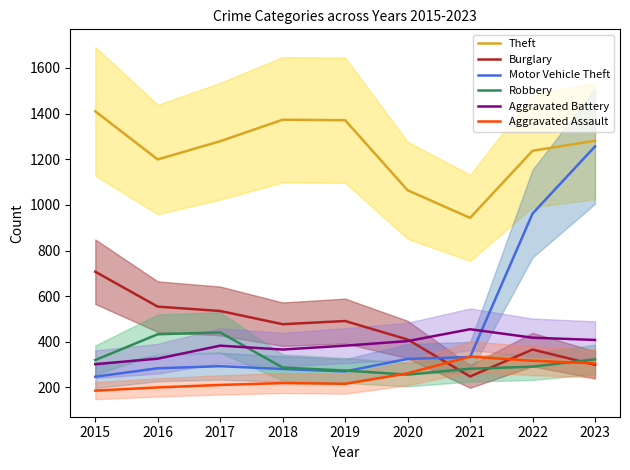

Reading left to right, transcribe all the data shown in this chart.

Theft: 1410	1199	1279	1373	1371	1064	943	1237	1281
Burglary: 707	554	535	477	491	410	248	366	299
Motor Vehicle Theft: 247	284	293	281	270	325	333	962	1256
Robbery: 320	433	441	287	274	256	282	291	323
Aggravated Battery: 302	326	383	366	383	403	455	418	408
Aggravated Assault: 186	200	211	219	216	262	335	317	305